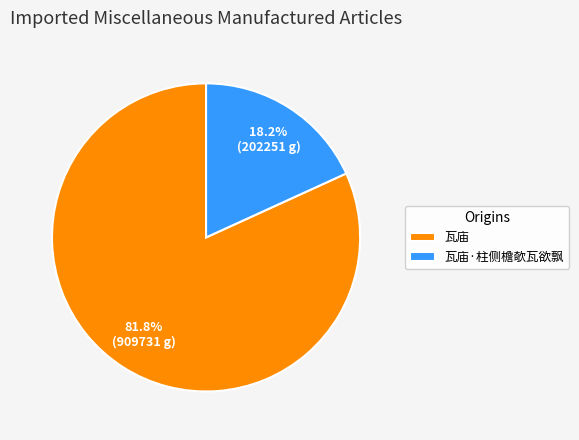

Count the number of slices in the pie.

2